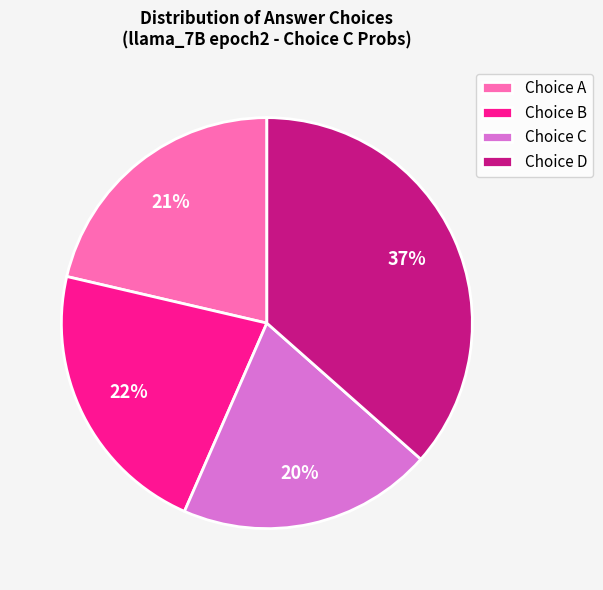

To the nearest percent, what percentage of the pie is Choice B?

22%